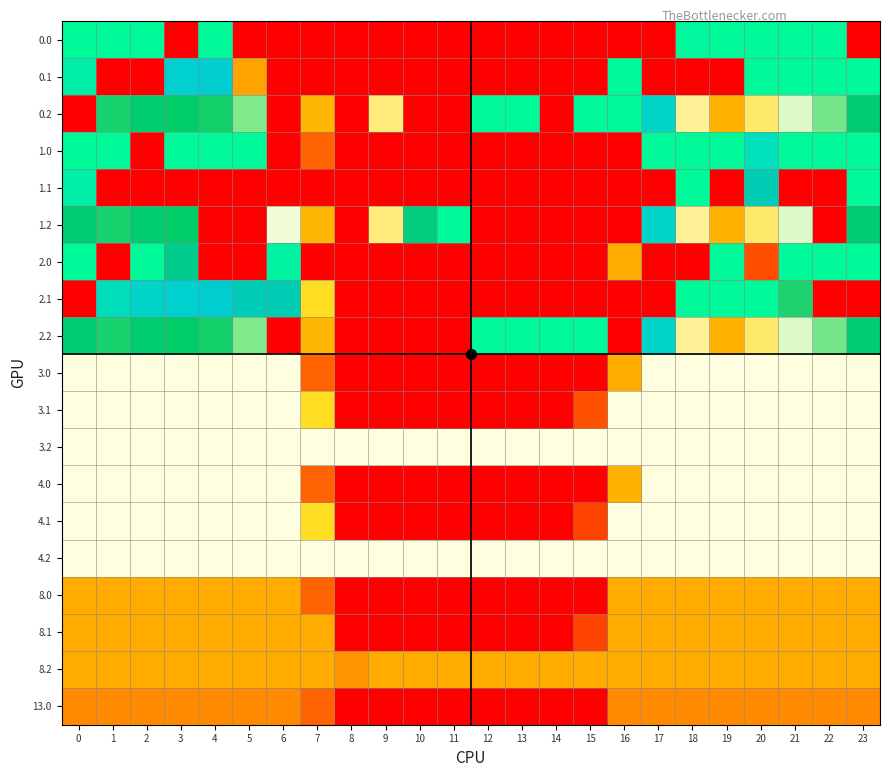

At which category is the sum across all series the highest?

20